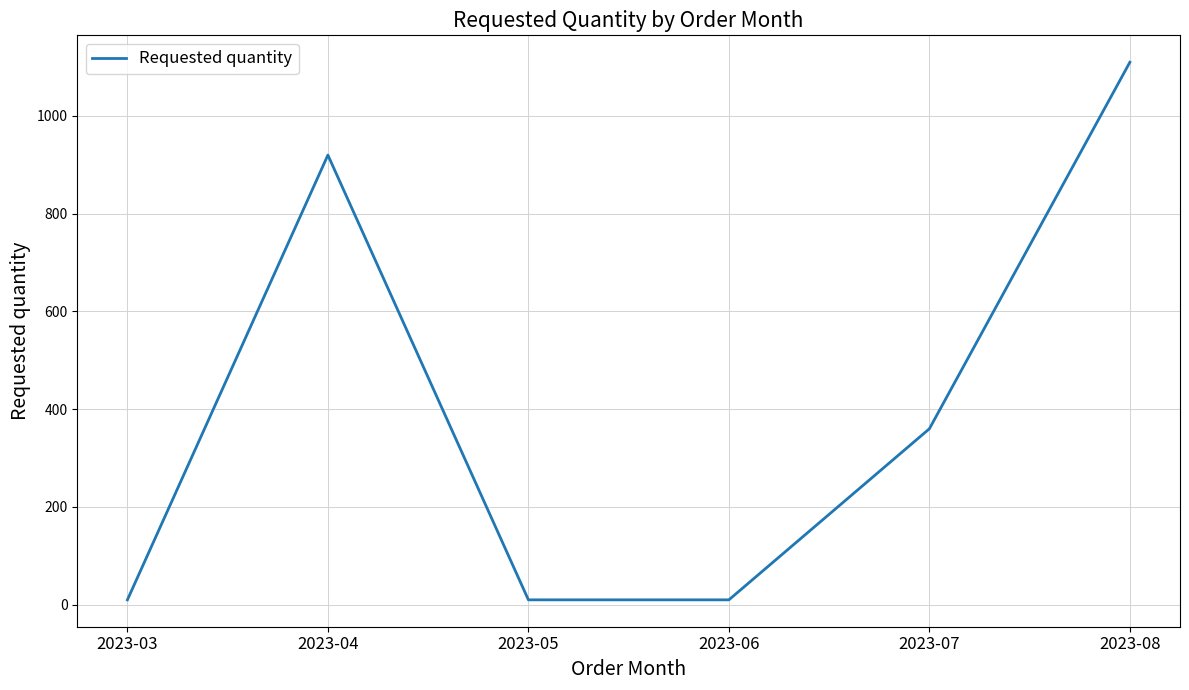

What is the difference between the maximum and minimum values?

1100